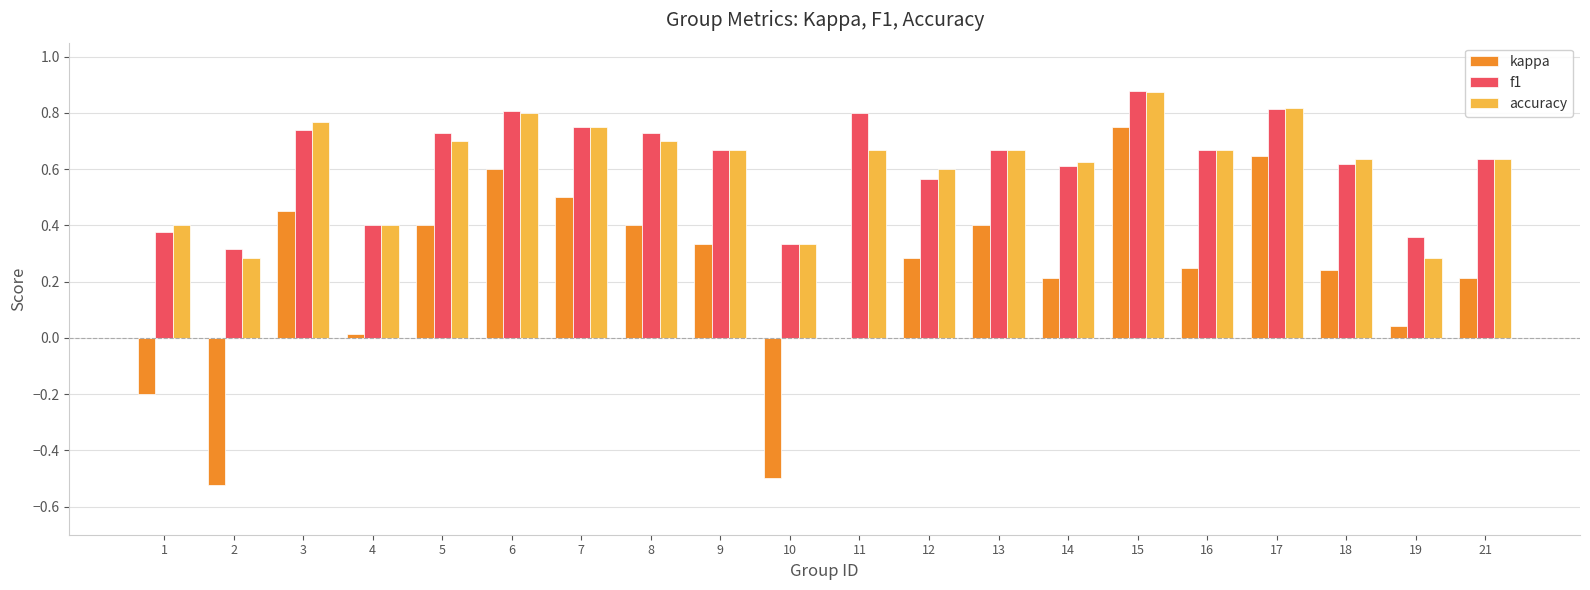

How many distinct data groups are displayed?

3